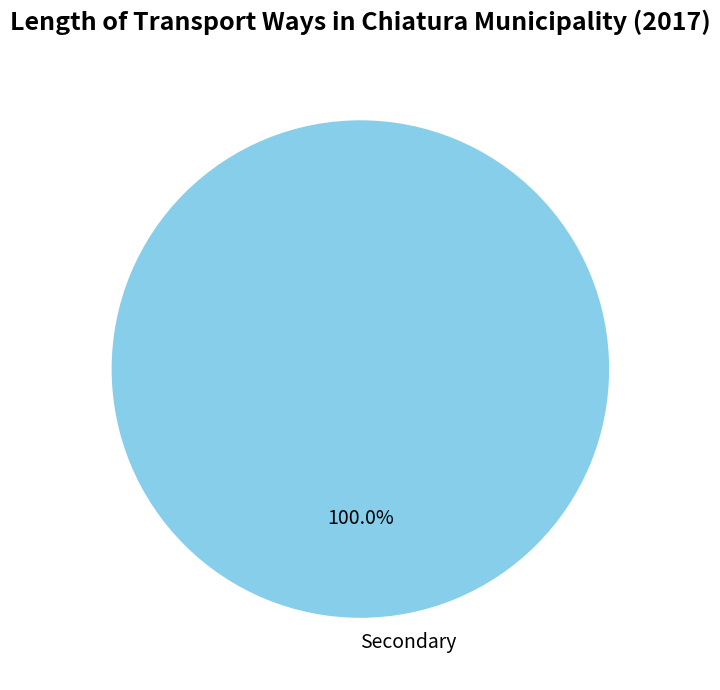

What is the majority slice?

Secondary